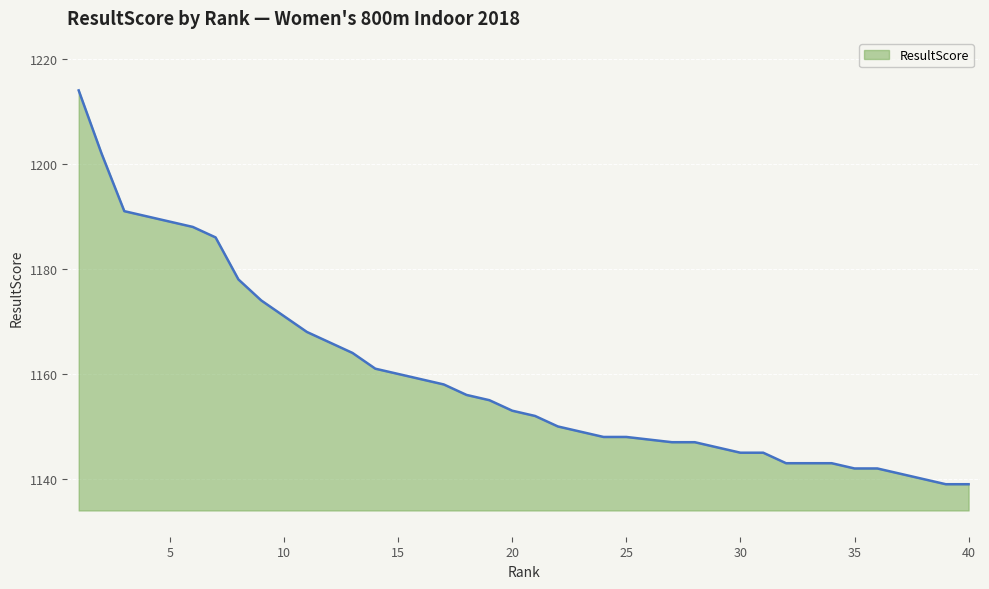

What is the difference between the second highest and minimum values?

63